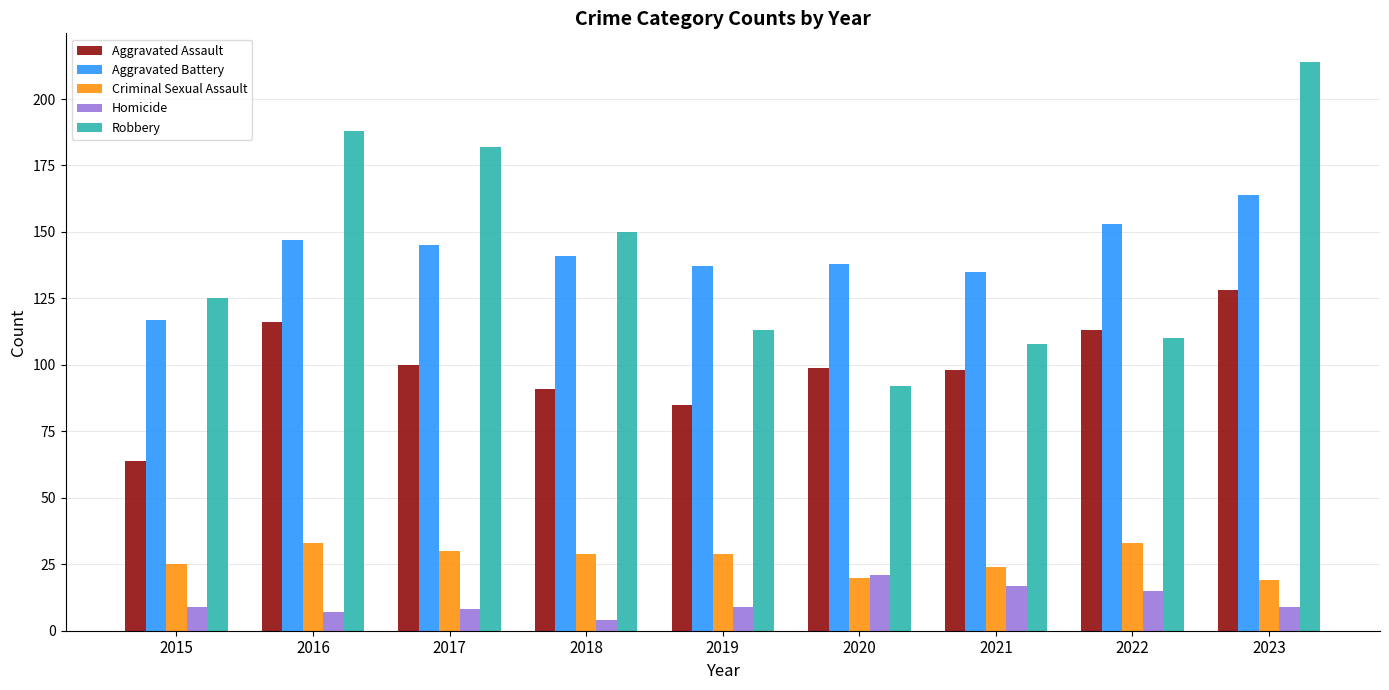

Which category has the lowest value across all series?

2018